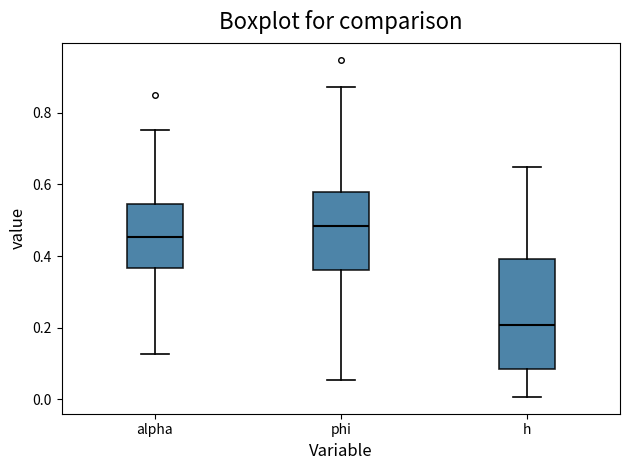

Which box's median line is the lowest?

h